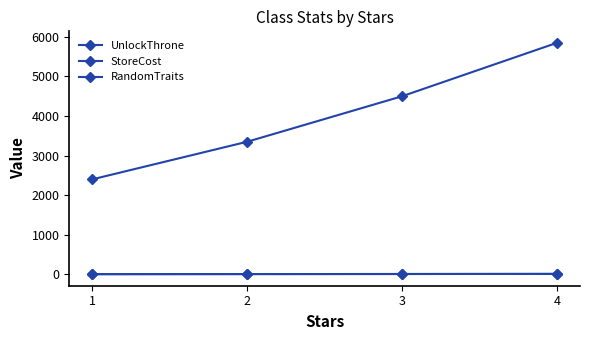

How many lines are shown in the chart?

3